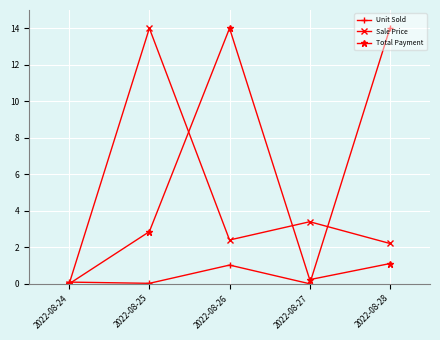

Rank the series by their average value, from highest to lowest.

Sale Price, Total Payment, Unit Sold